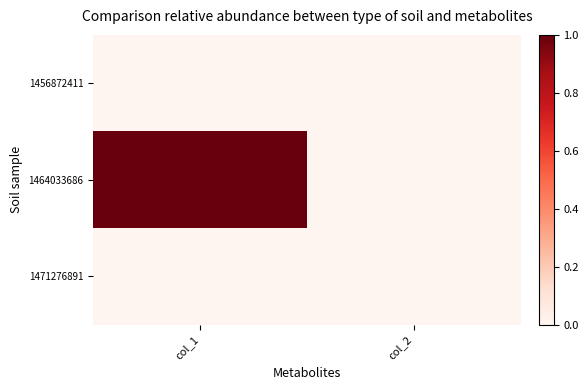

Which label corresponds to the smallest value in the chart?

col_1